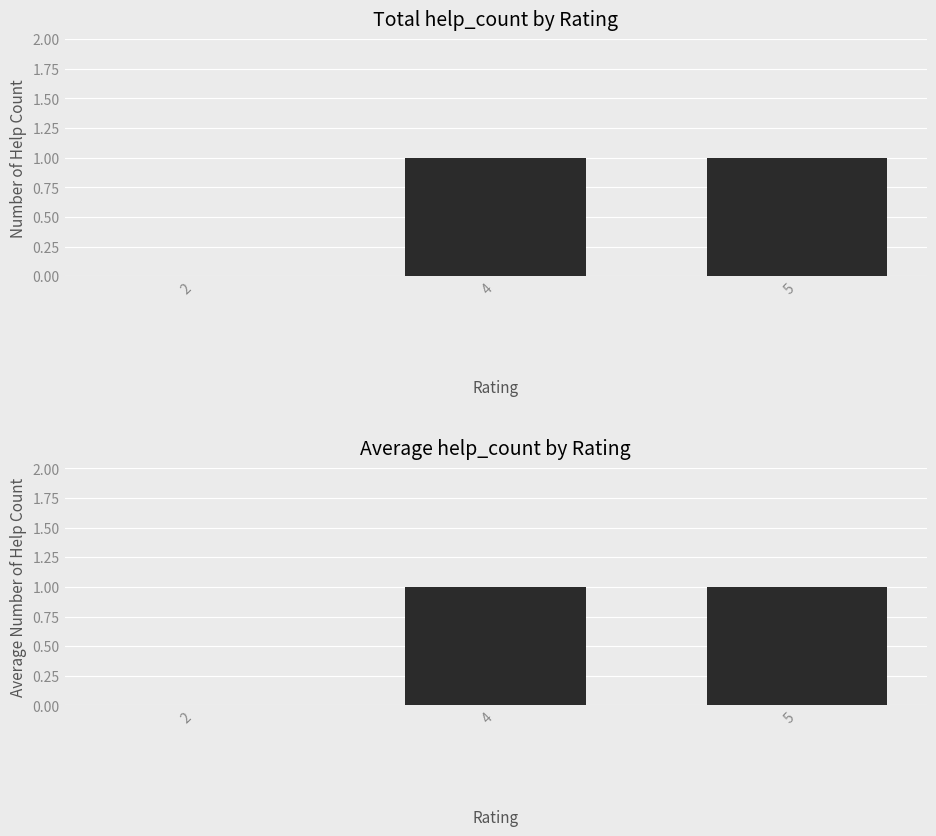

What is the approximate value at 4?

1